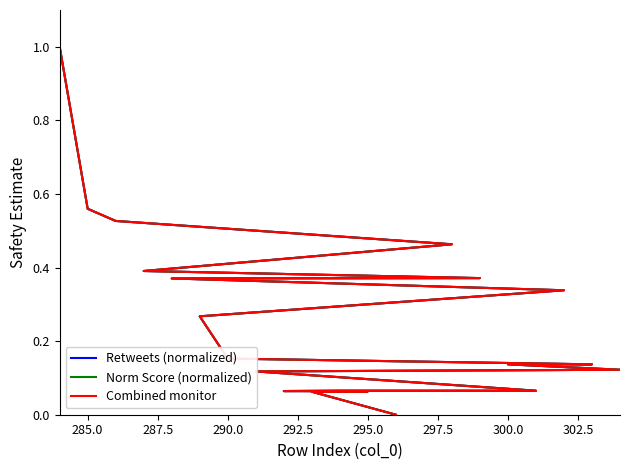

How many distinct data groups are displayed?

3